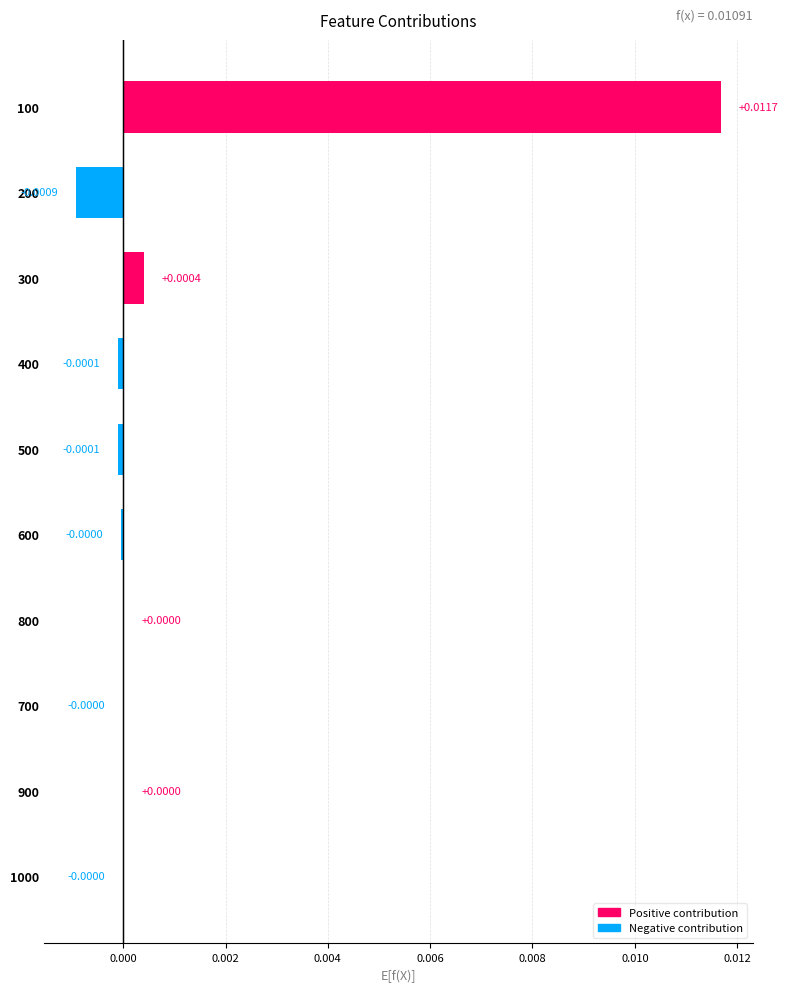

Which has a higher value, 600 or 500?

600